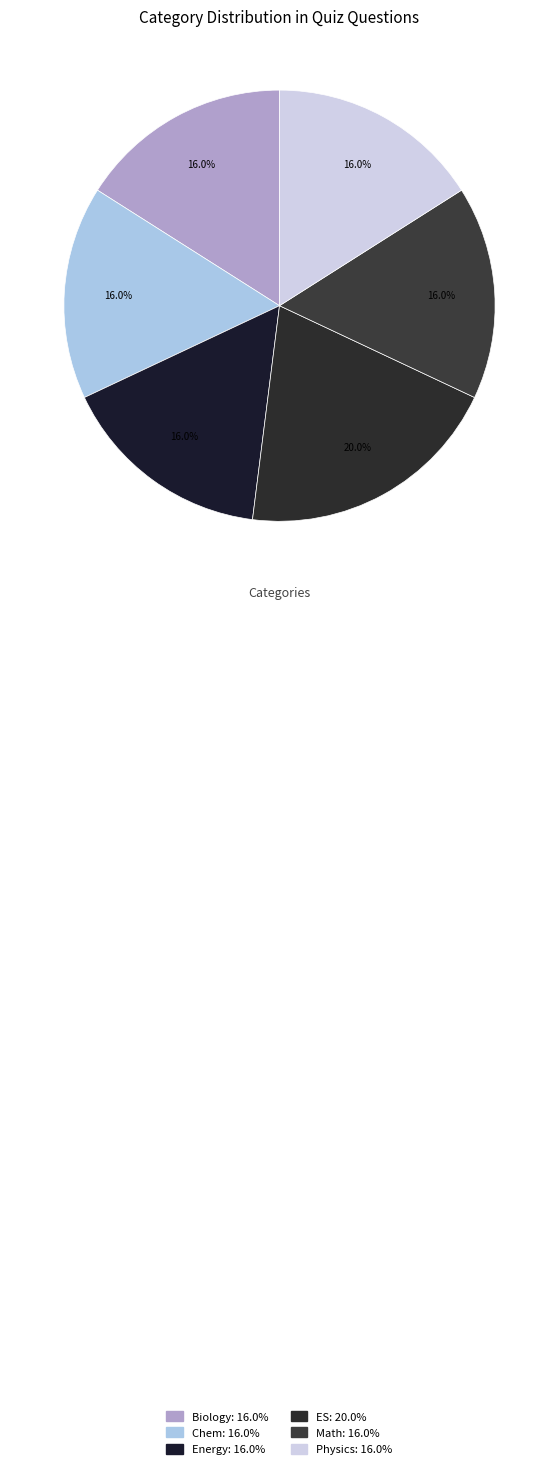

Count the number of slices in the pie.

6